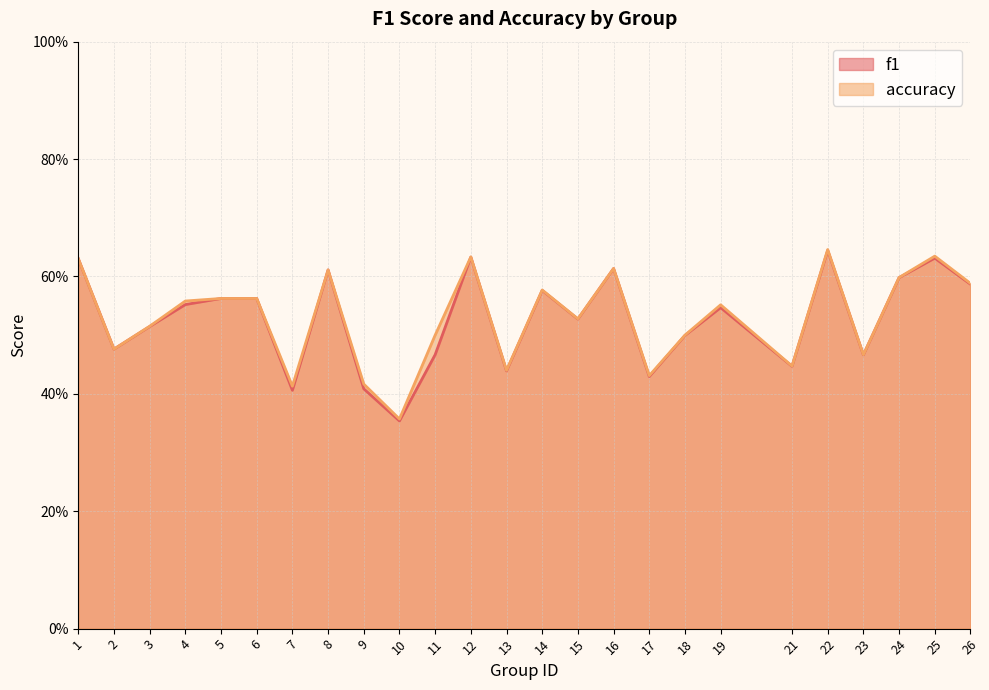

True or false: accuracy and f1 intersect in this chart.

False